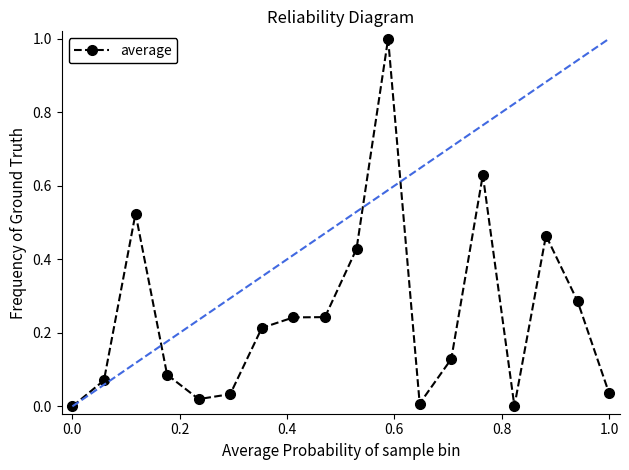

True or false: there are more than 1 points higher than both neighbors.

True